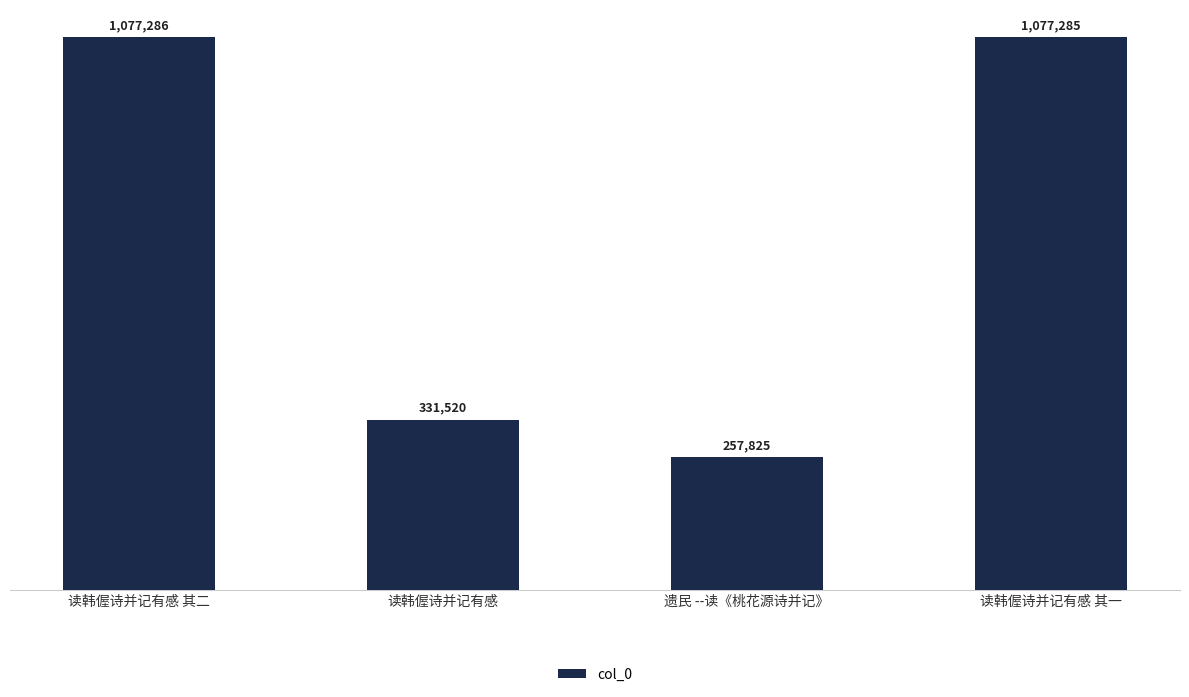

What is the minimum value shown in the chart?

257825